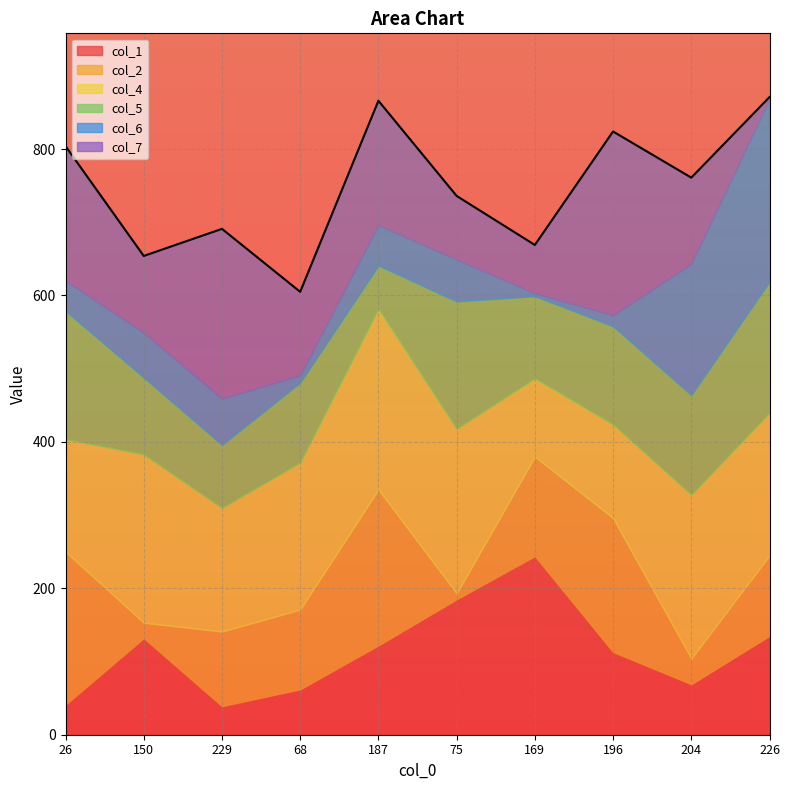

True or false: col_6 and col_4 intersect in this chart.

True